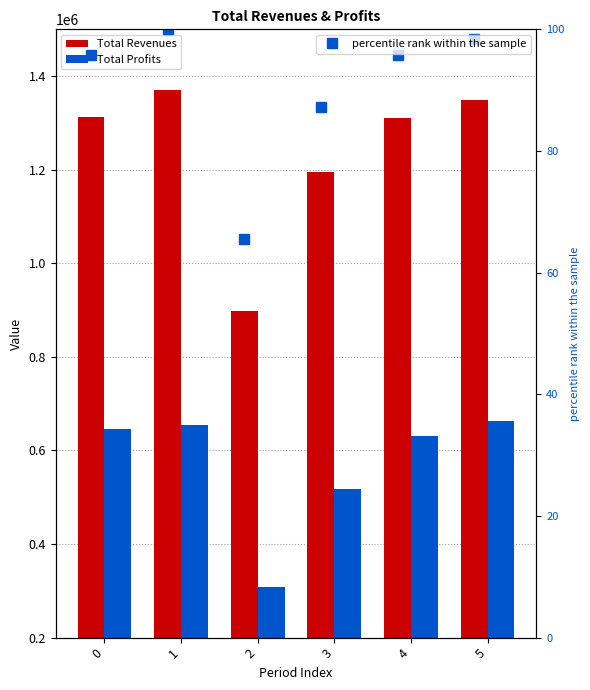

What is the lowest value of the percentile rank within the sample series?

65.5